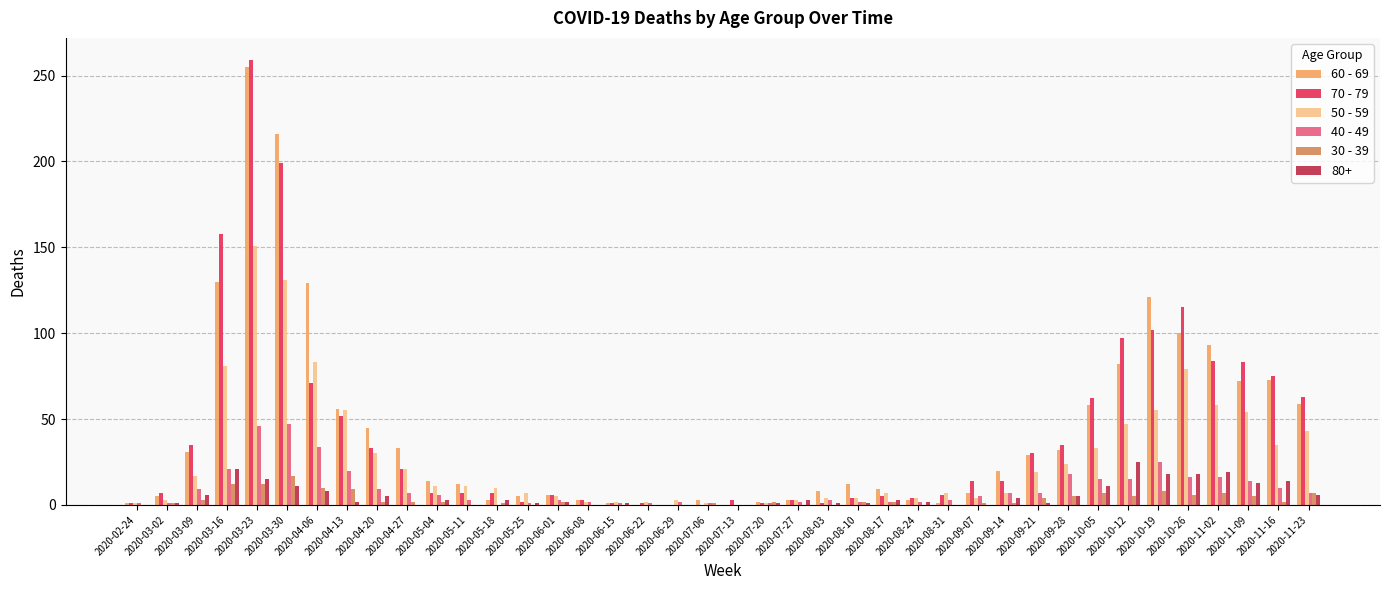

What is the maximum value for 50 - 59?

151